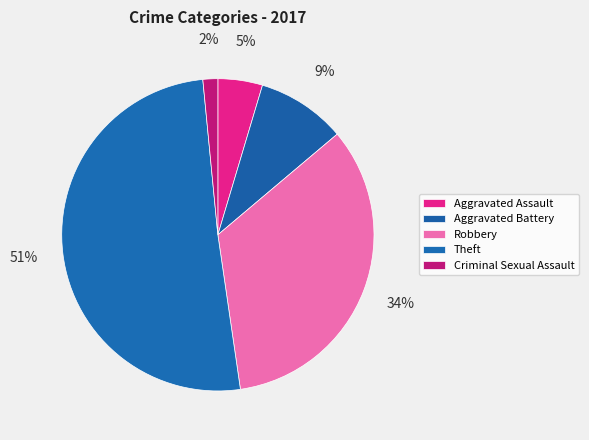

How many segments does this pie chart have?

5